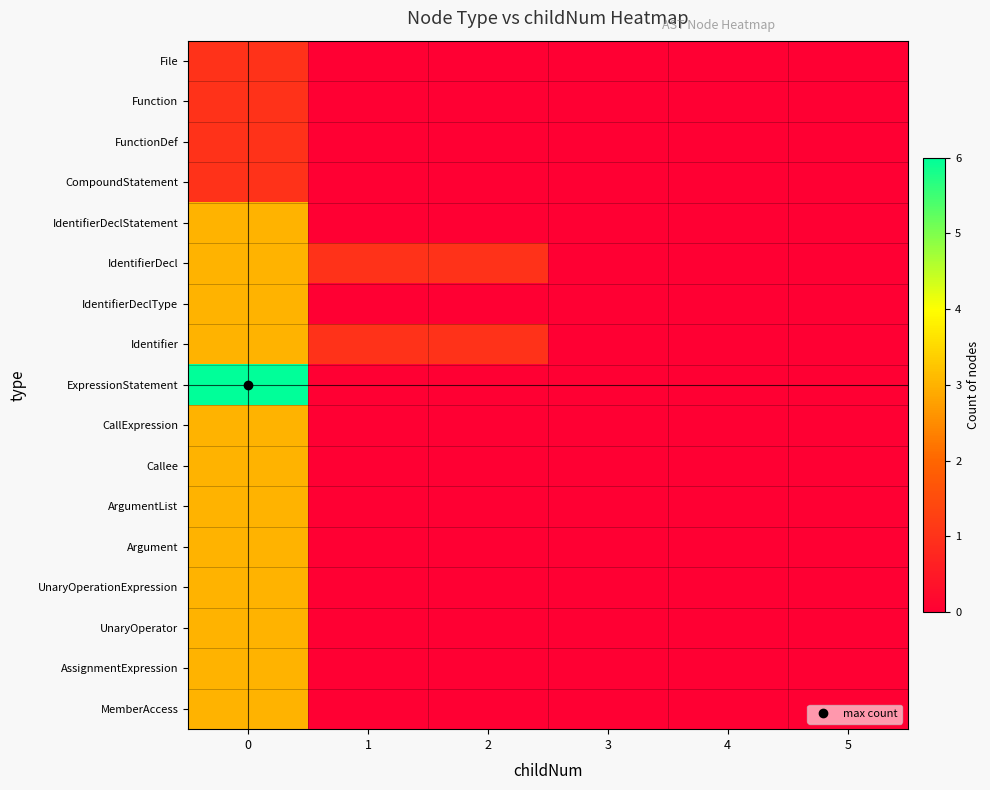

Which series has the largest range (max minus min)?

ExpressionStatement